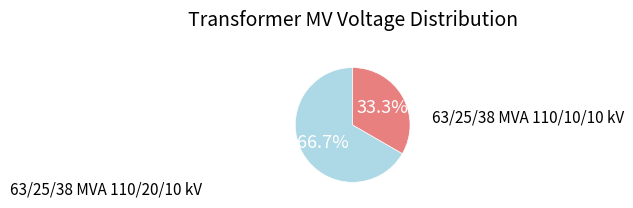

To the nearest percent, what is the combined percentage of 63/25/38 MVA 110/20/10 kV and 63/25/38 MVA 110/10/10 kV?

100%